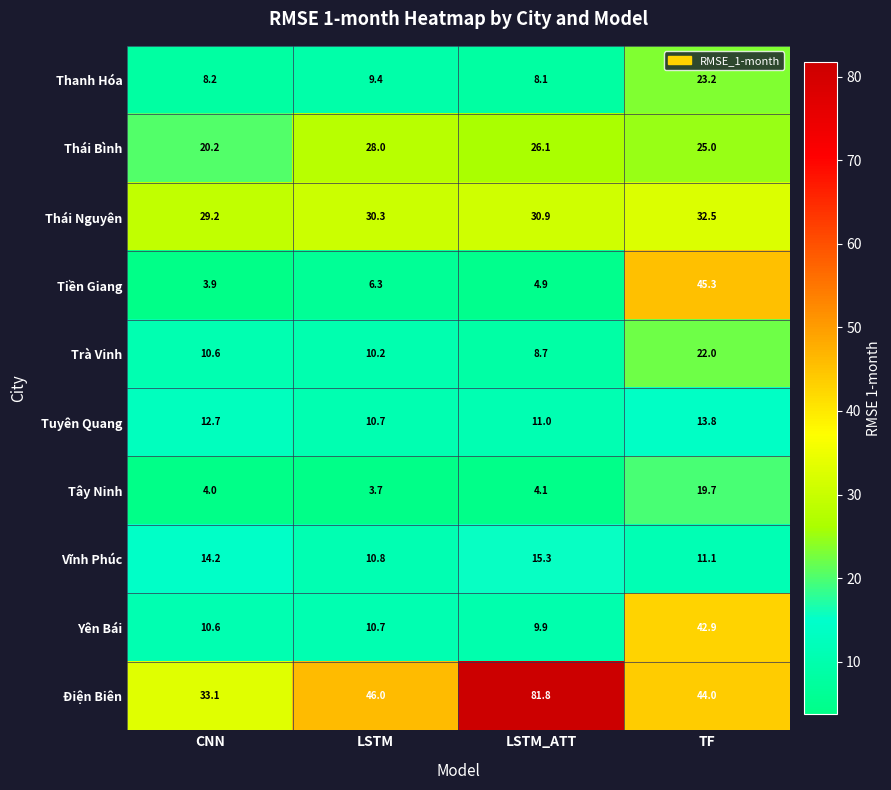

What is the difference between the second highest and minimum values in the Tuyên Quang series?

2.0